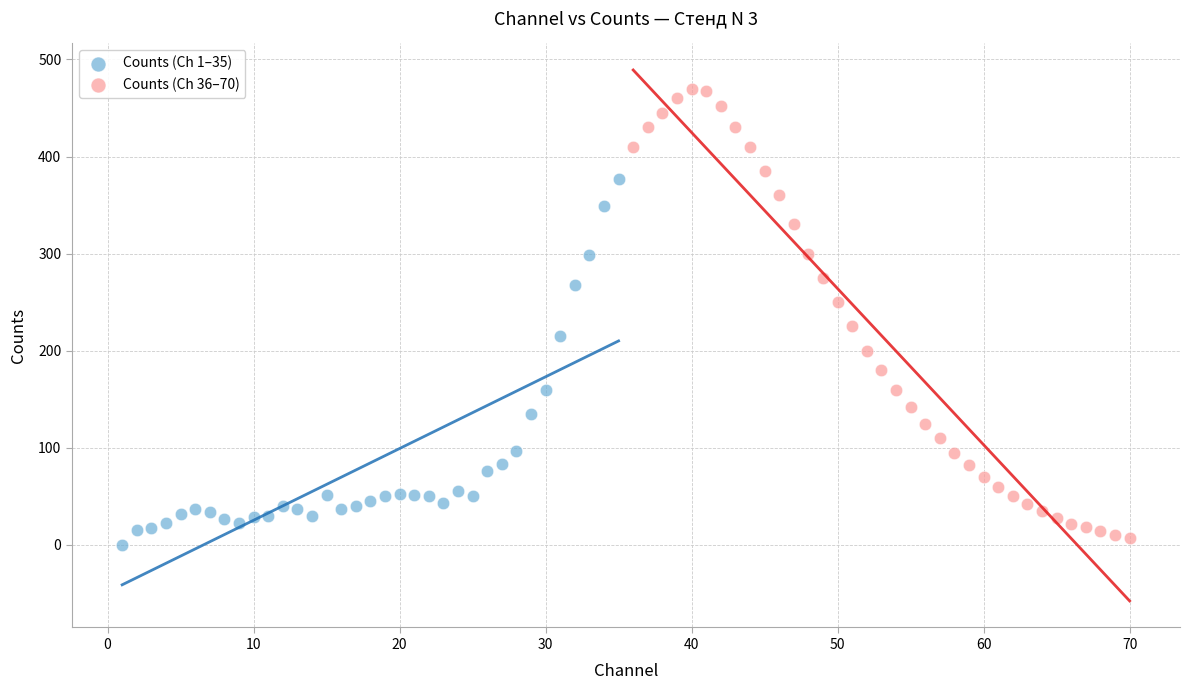

Which series has the widest spread of Y values?

Counts (Ch 36–70)